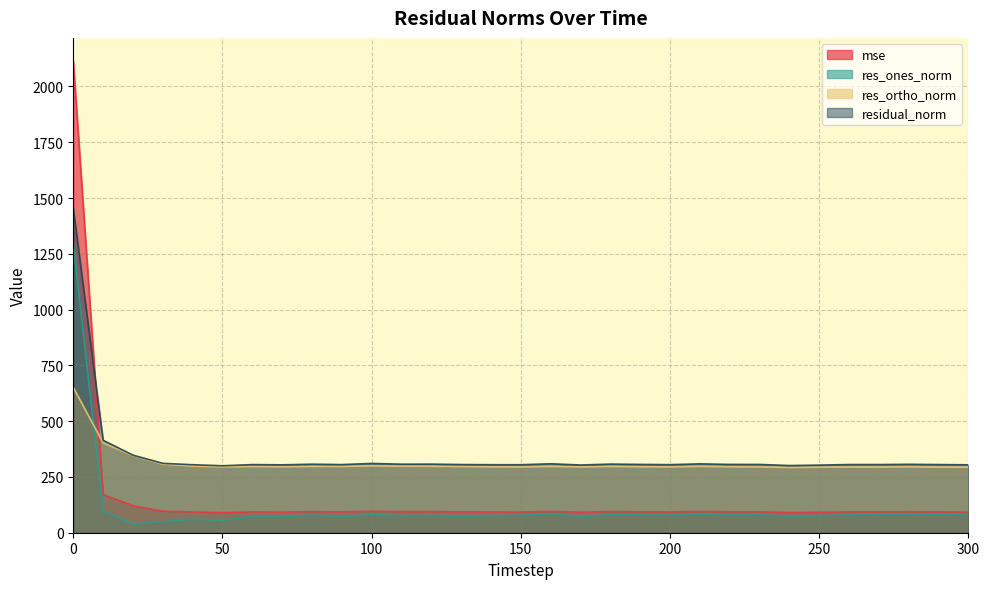

What is the minimum value for res_ones_norm?

38.6